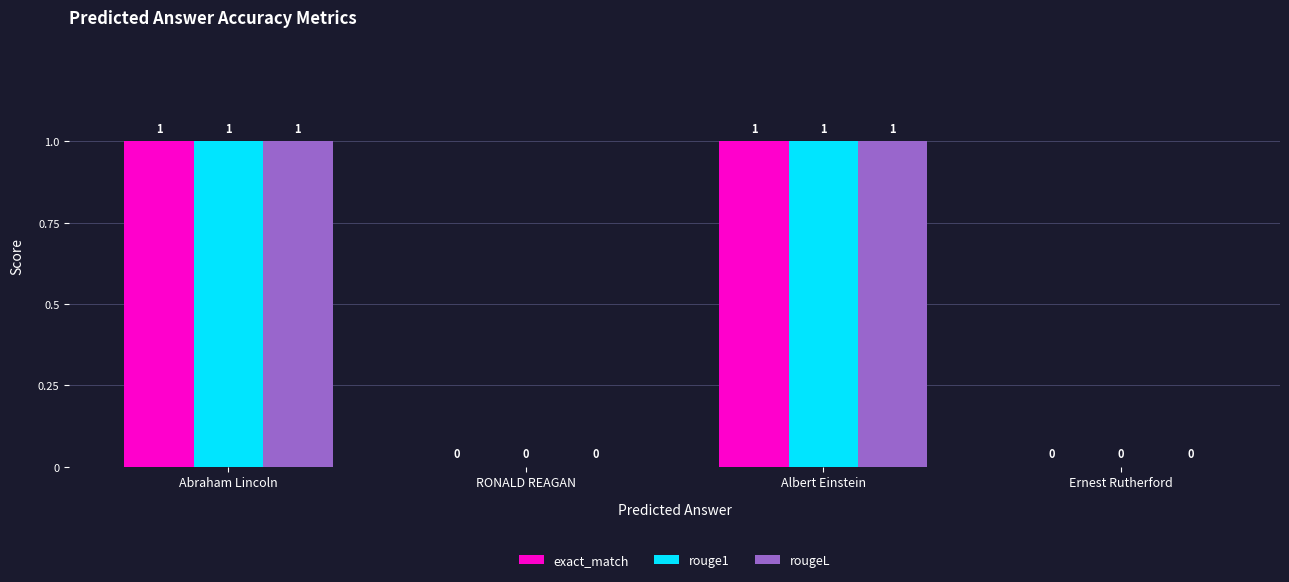

Is it true that rougeL equals 2 at Abraham Lincoln?

False